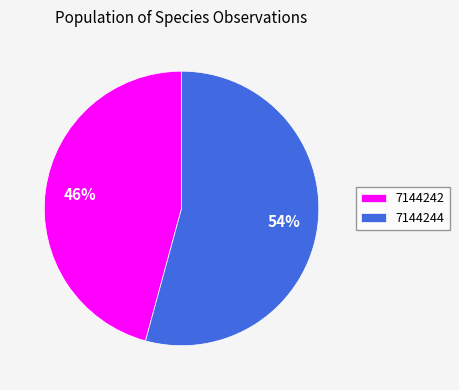

How many slices are in this pie chart?

2